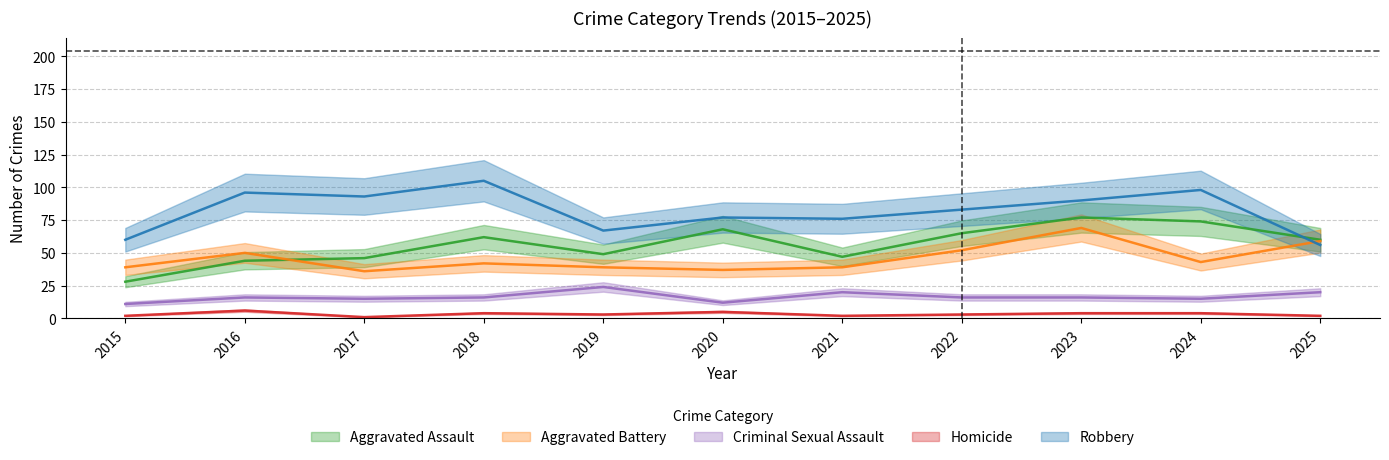

Count the number of data series in this chart.

5